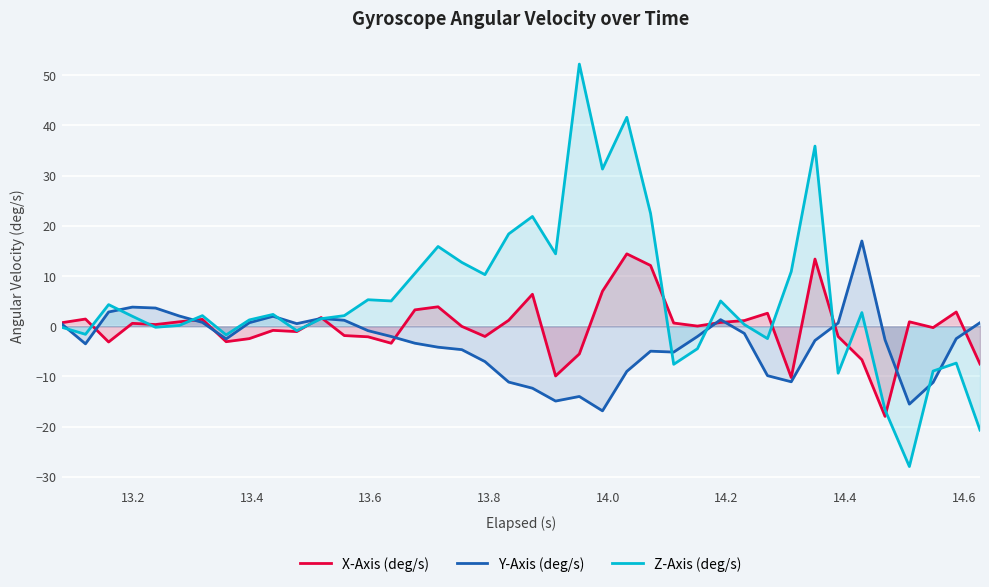

Which series has the largest range (max minus min)?

Z-Axis (deg/s)